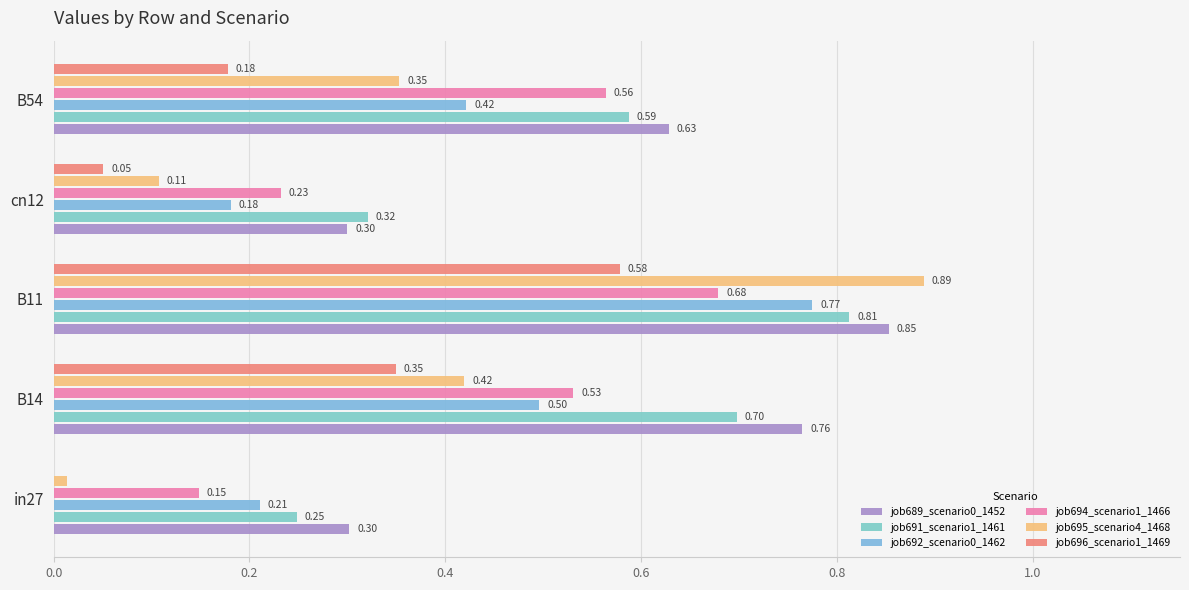

How many series are shown in this chart?

6